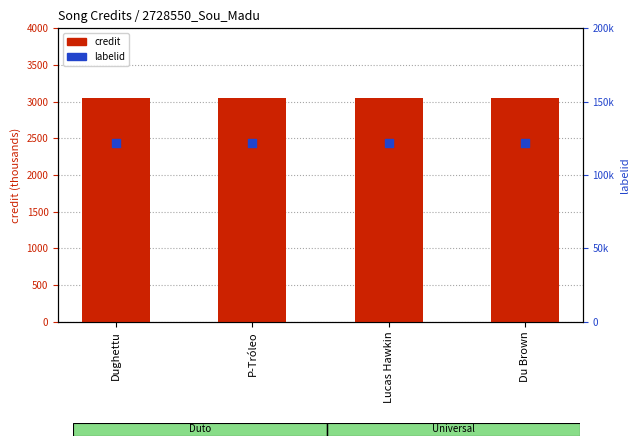

What are all the series names shown in the legend?

credit, labelid